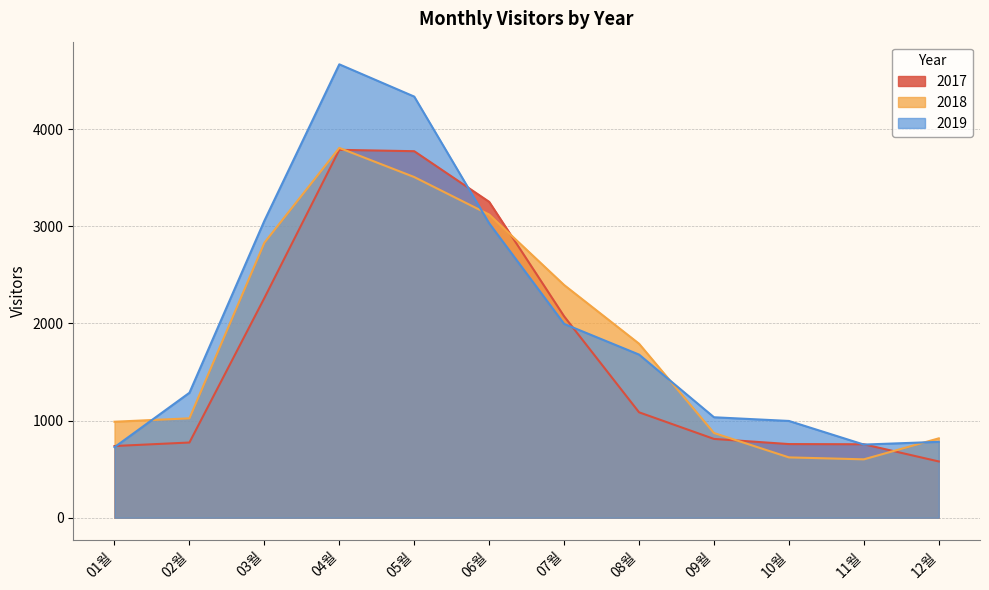

Rank the series by their maximum value, from highest to lowest.

2019, 2018, 2017